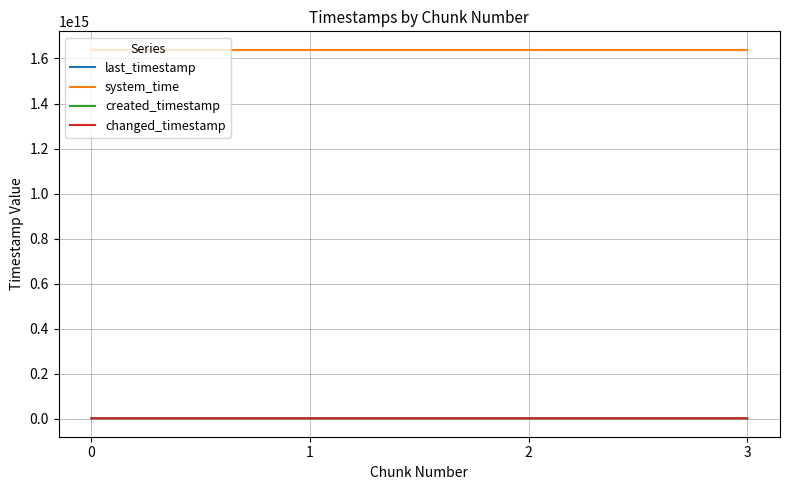

Does the chart display data point markers on the line(s)?

No